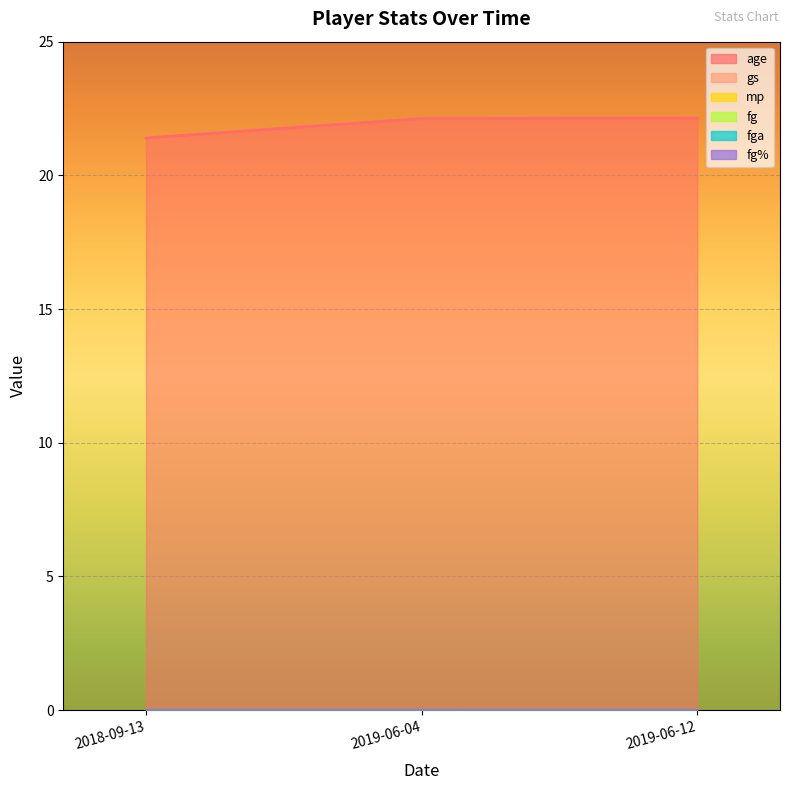

What is the spread (max minus min) of values at 2019-06-12?

22.1